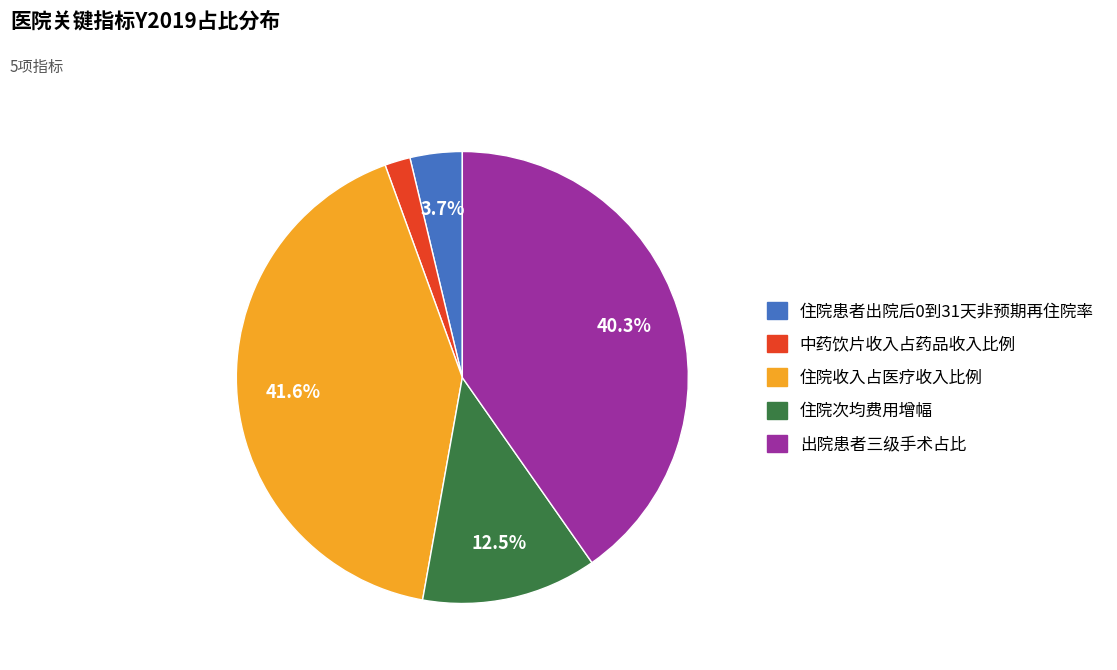

What percentage is the 中药饮片收入占药品收入比例 slice, to the nearest percent?

2%